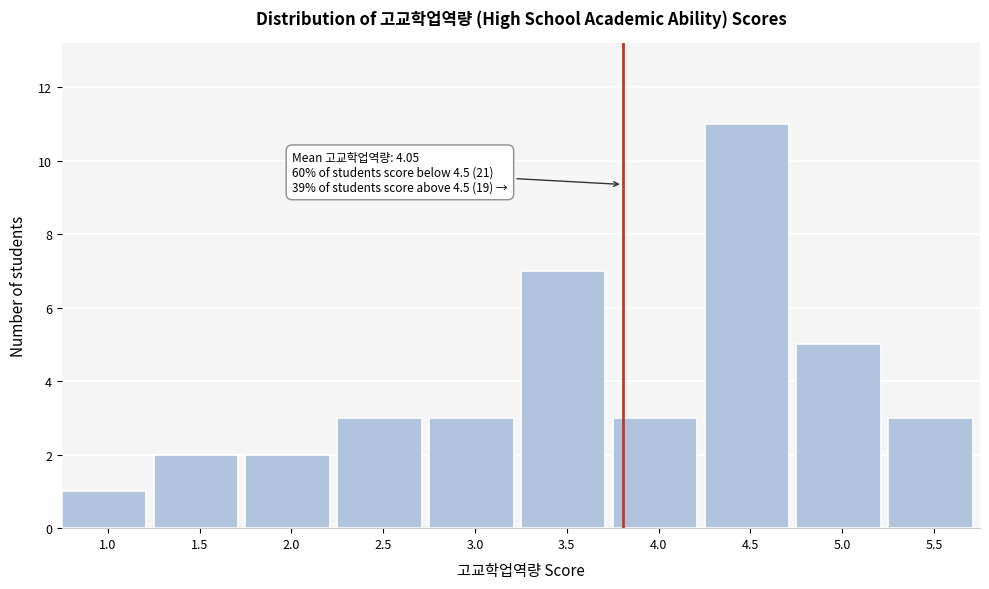

Reading left to right, what are all the values shown in this chart?

1	2	2	3	3	7	3	11	5	3